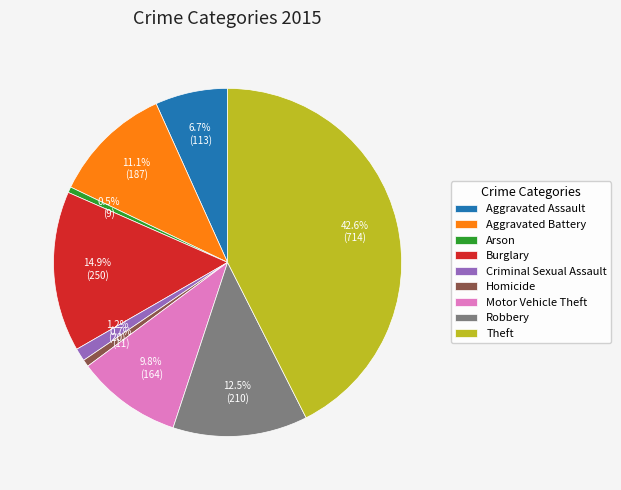

The Criminal Sexual Assault slice represents 8% of the pie. True or false?

False